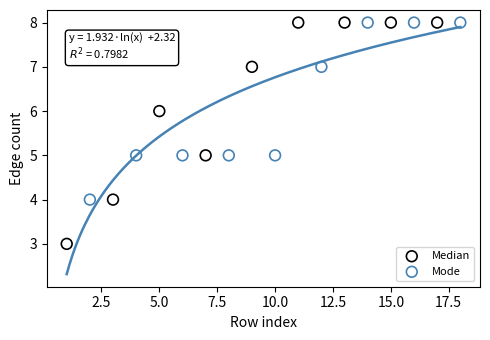

Which series reaches the minimum Y coordinate?

Median